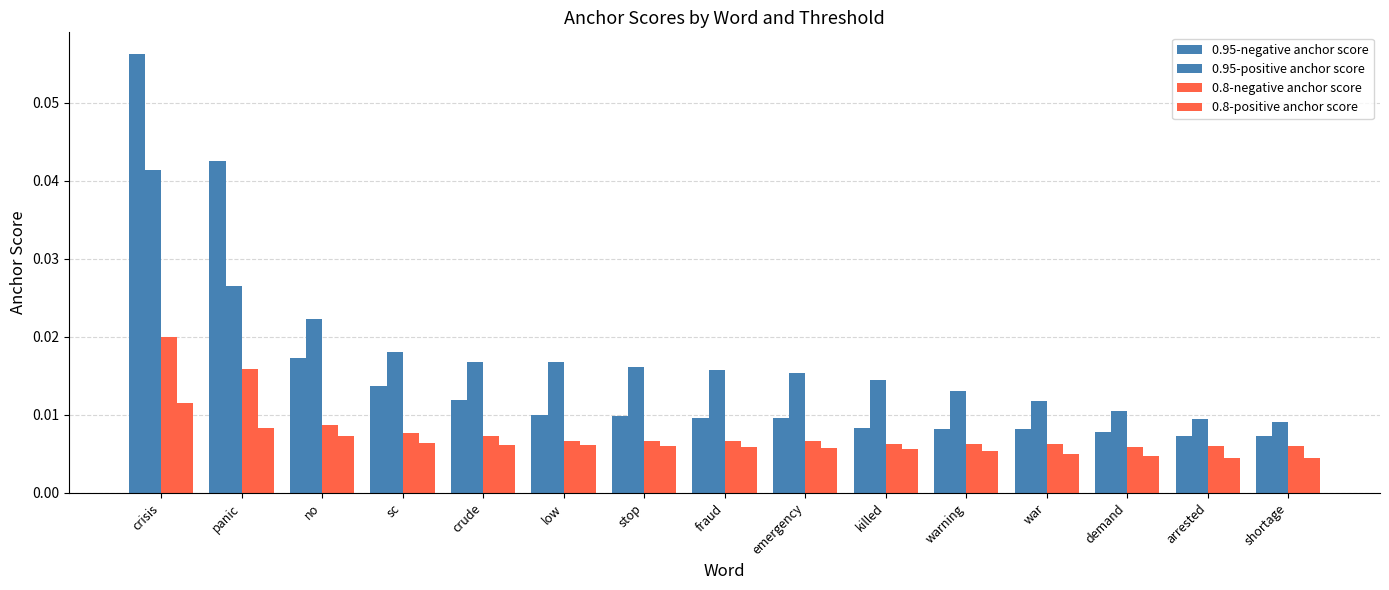

Between emergency and war, which series saw the biggest shift?

0.95-positive anchor score